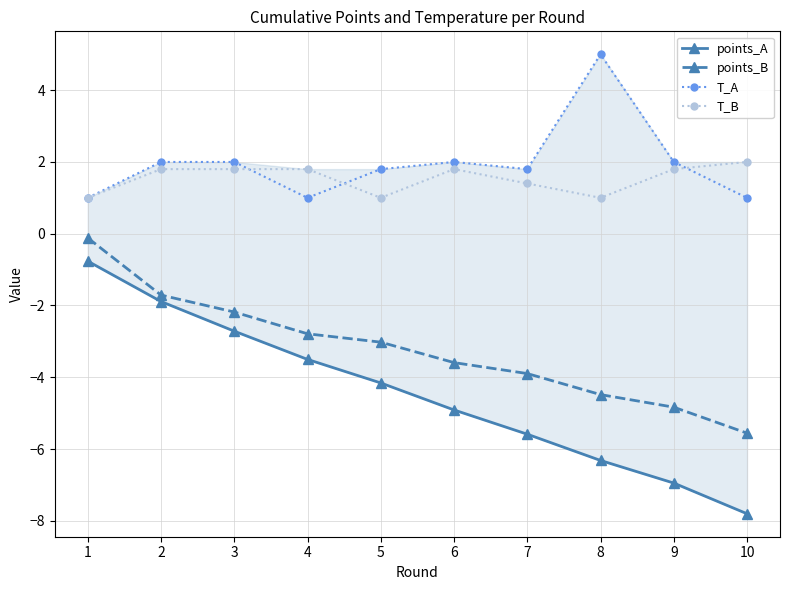

At how many categories does at least one series exceed 0?

10